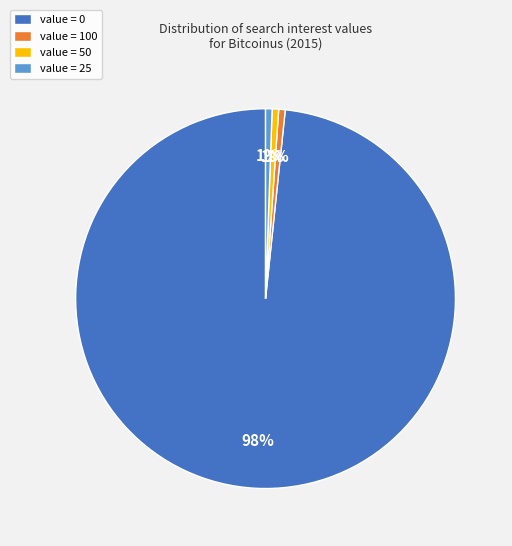

To the nearest percent, what portion does value = 25 represent?

1%